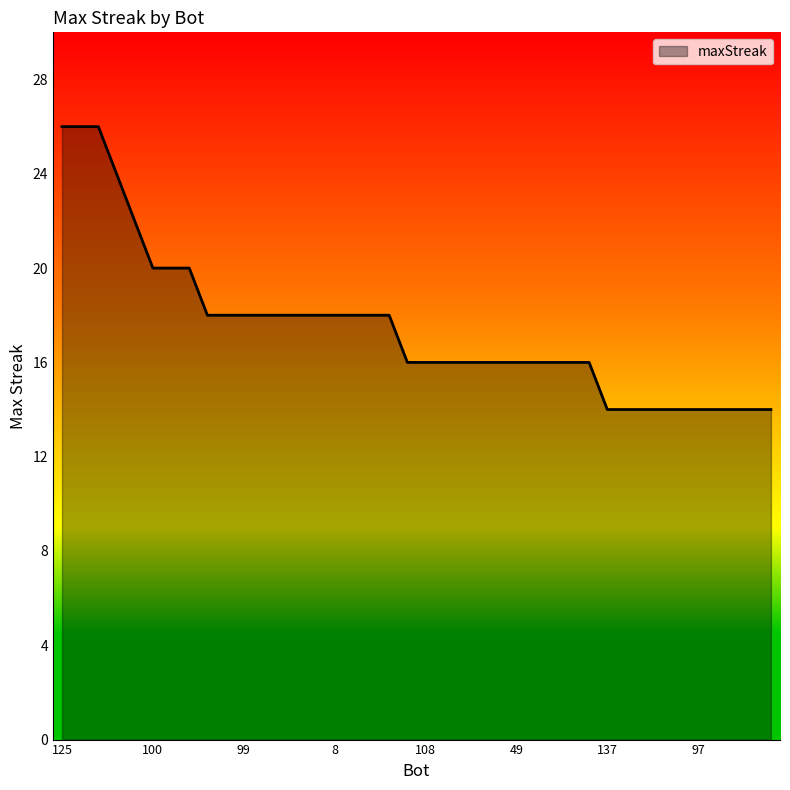

What is the greatest value displayed?

26